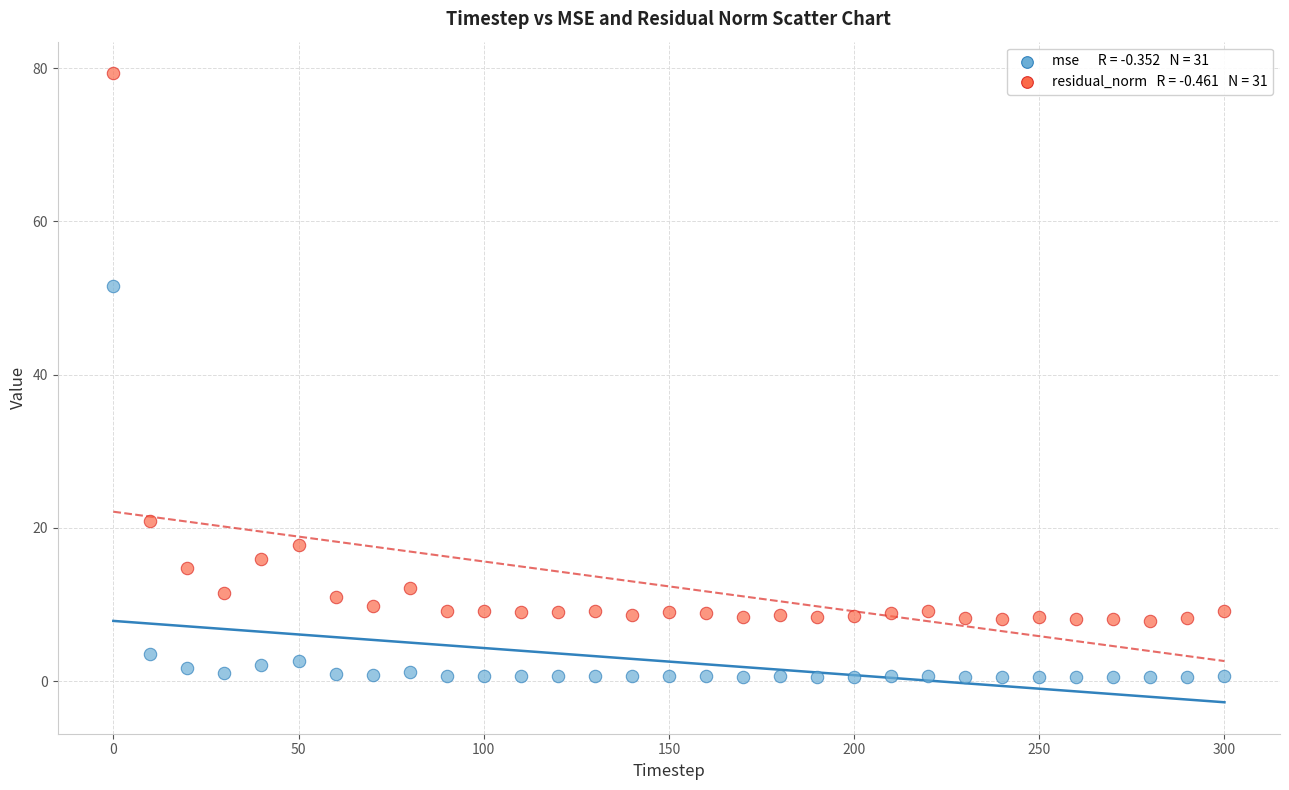

Across all series, what Y value is closest to 39?

51.6